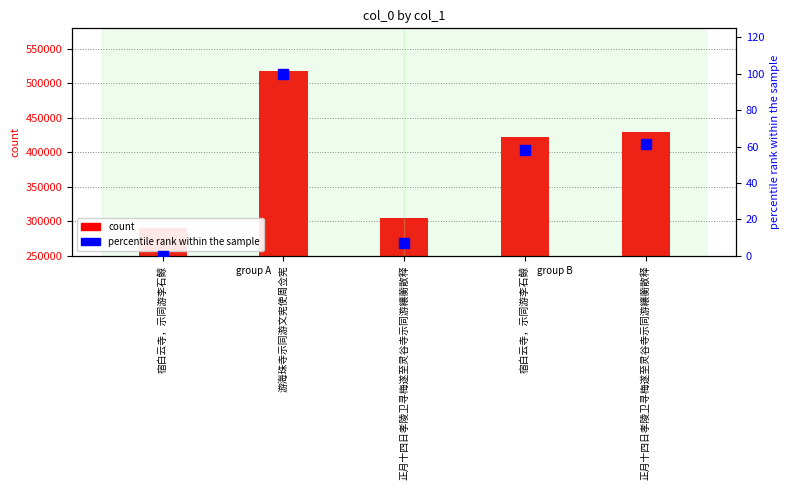

Which series has the largest total across all categories?

col_0